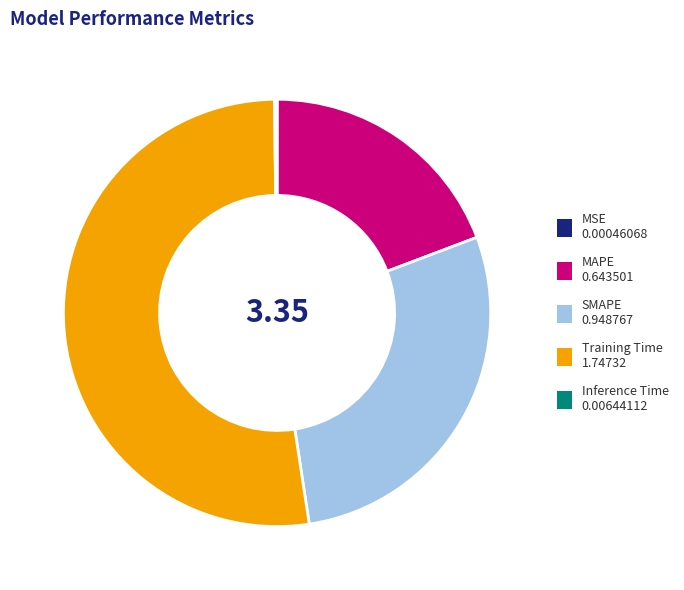

What is the largest slice in the pie chart?

Training Time